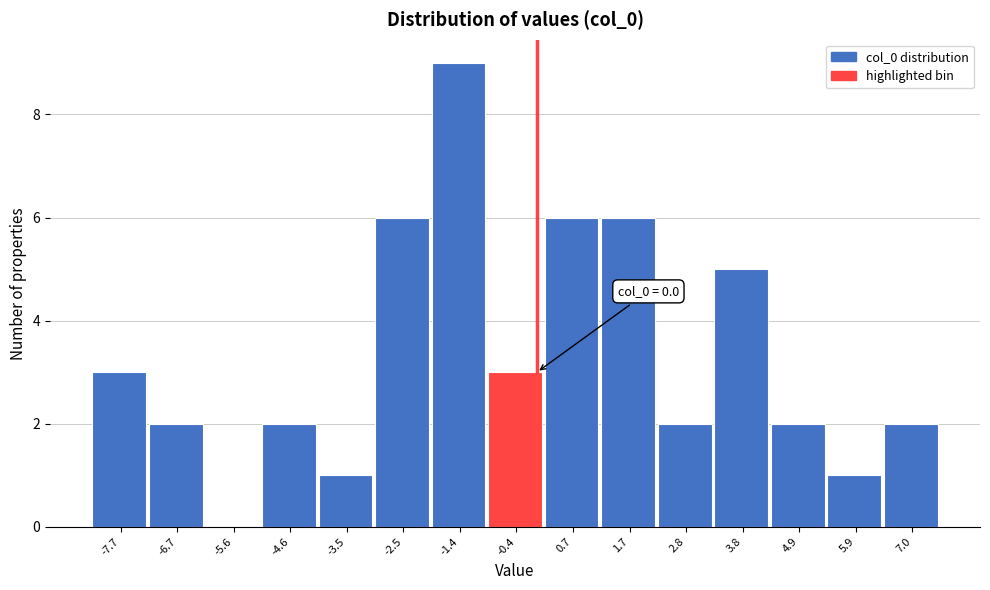

Over which range of the x-axis is the bar tallest?

-2.0 to -1.0